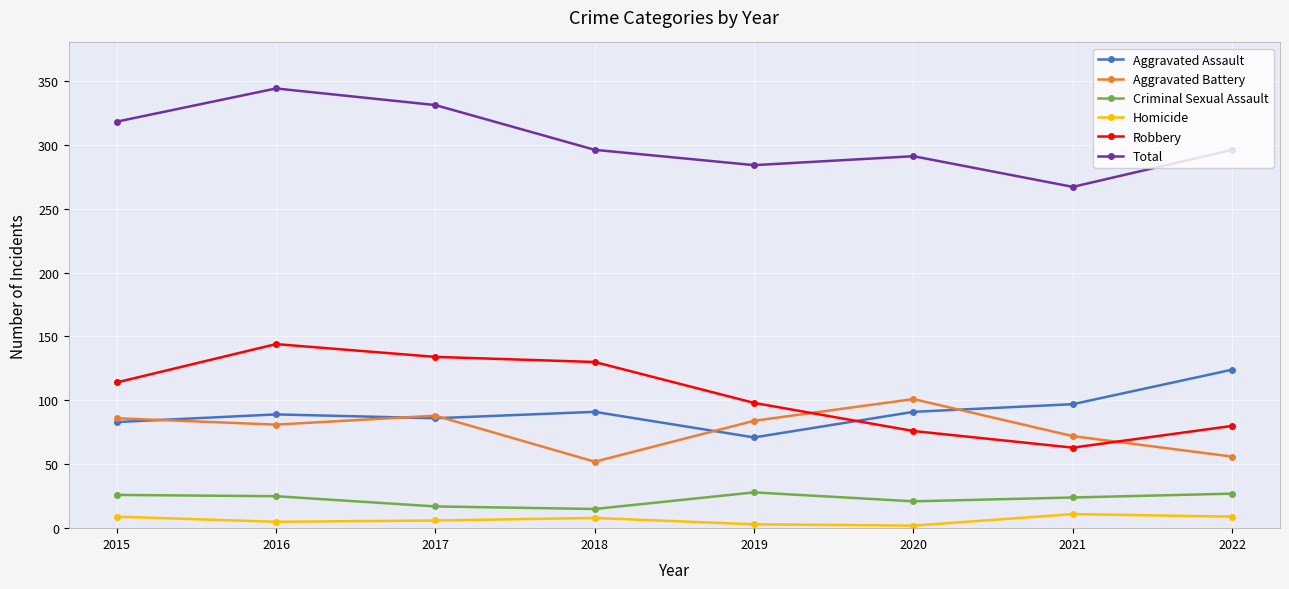

What is the maximum value for Total?

344